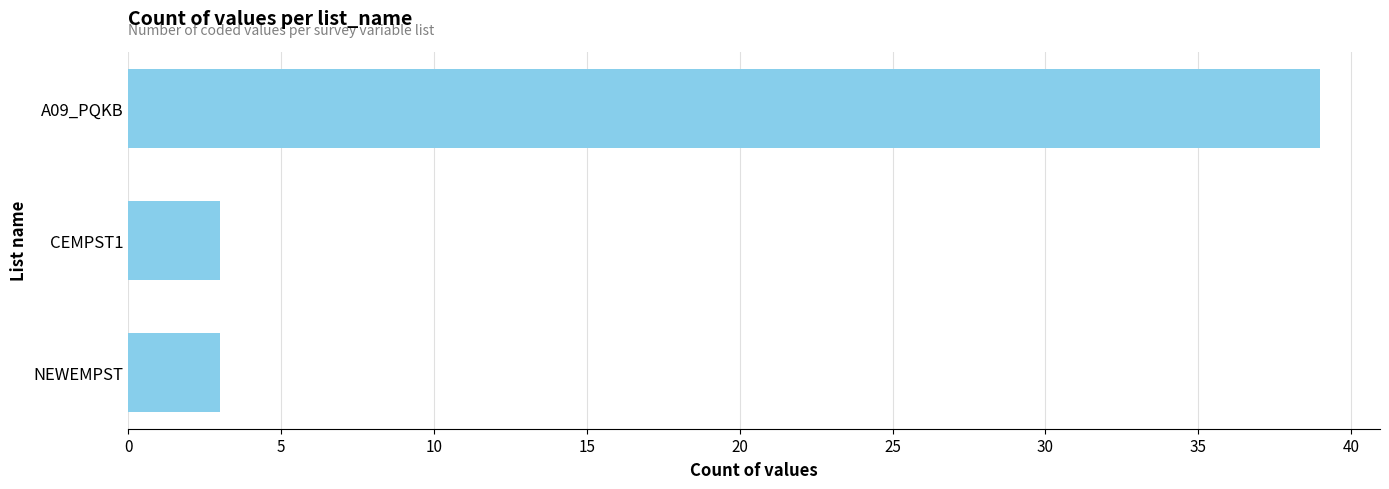

Reading bottom to top, transcribe all the data shown in this chart.

3	3	39